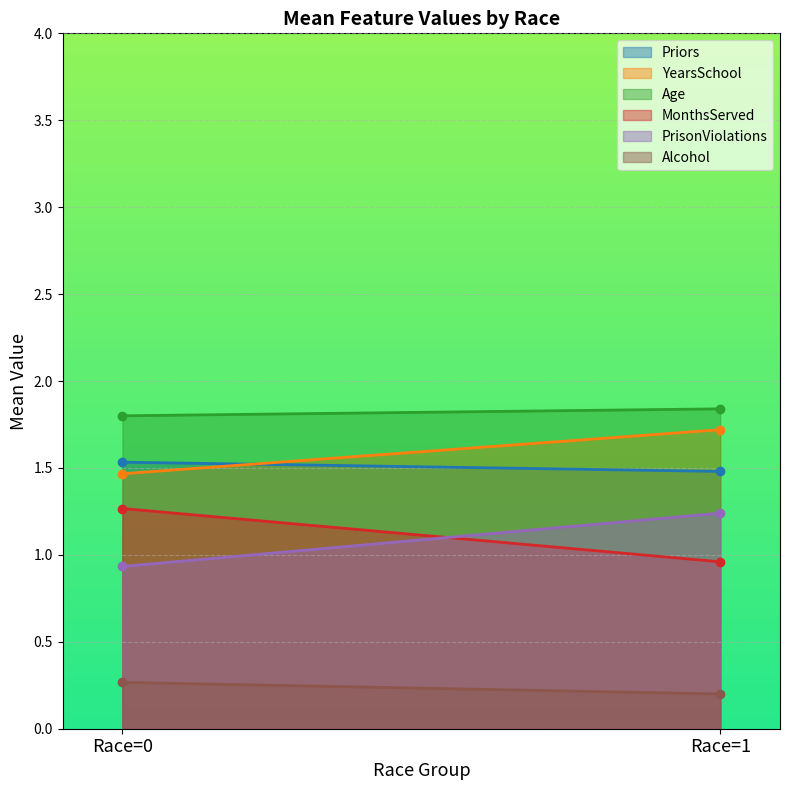

What is the minimum value shown in the chart?

0.2